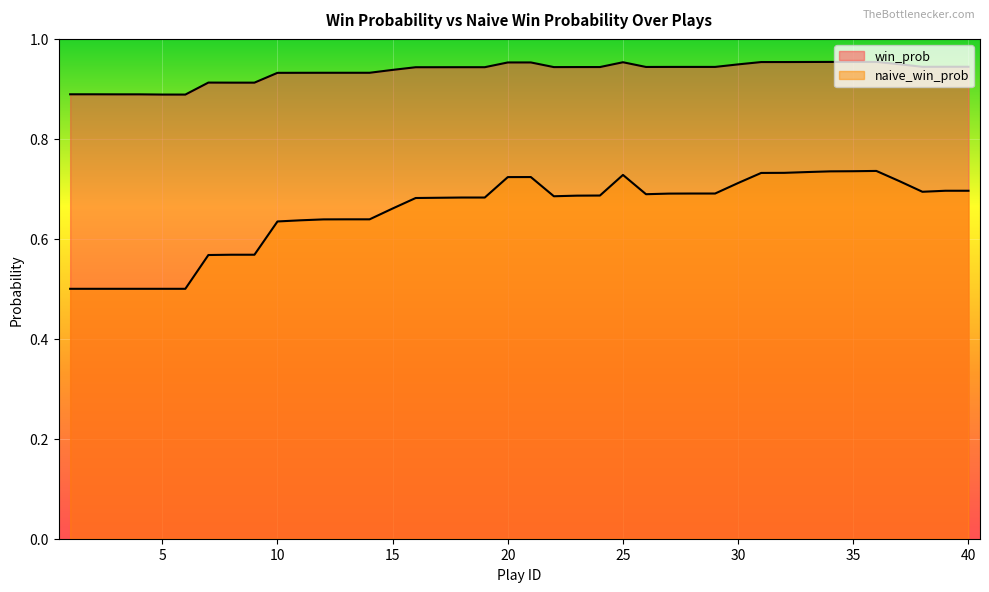

Is the value of naive_win_prob at 8 greater than the value of win_prob at 17?

No